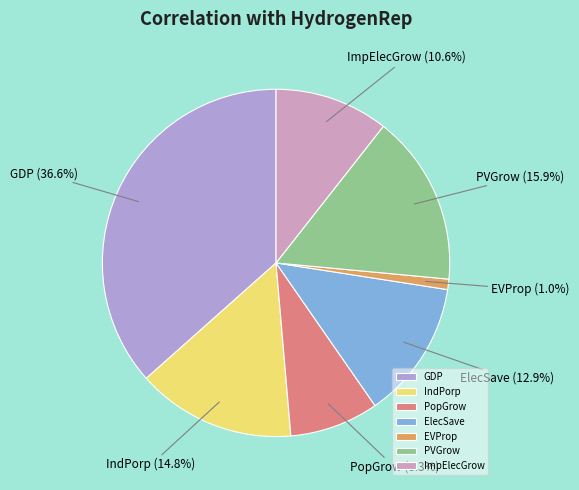

True or false: GDP accounts for 37% of the total.

True